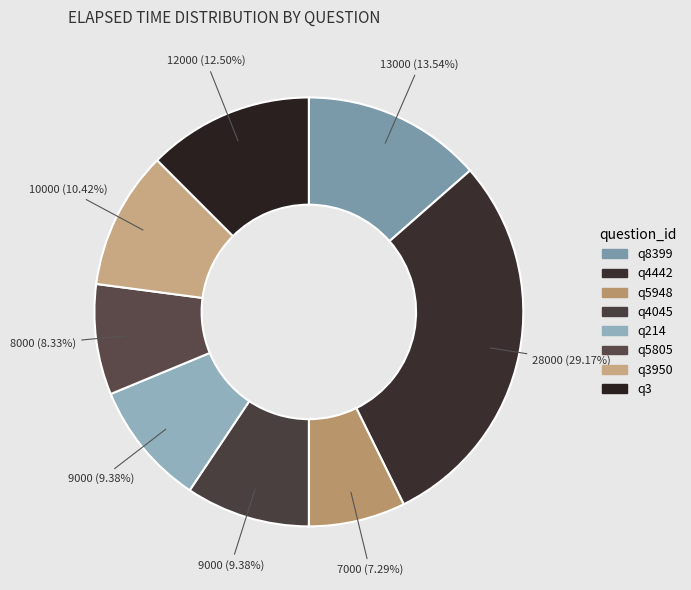

Count the number of slices in the pie.

8